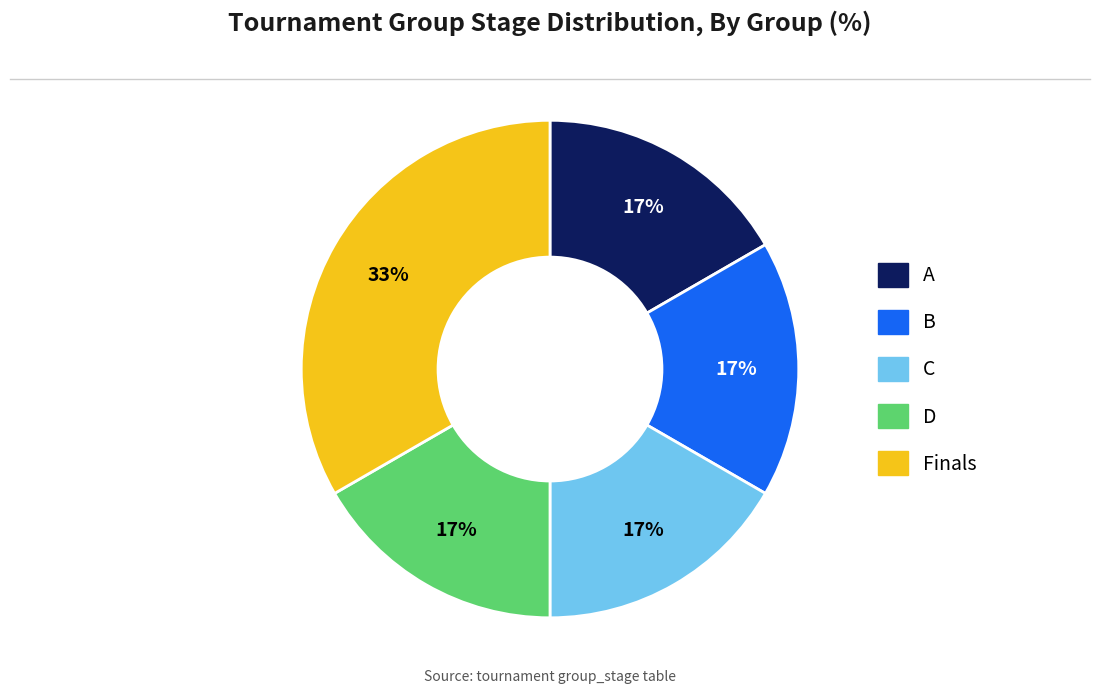

To the nearest percent, what is the average slice percentage?

20%